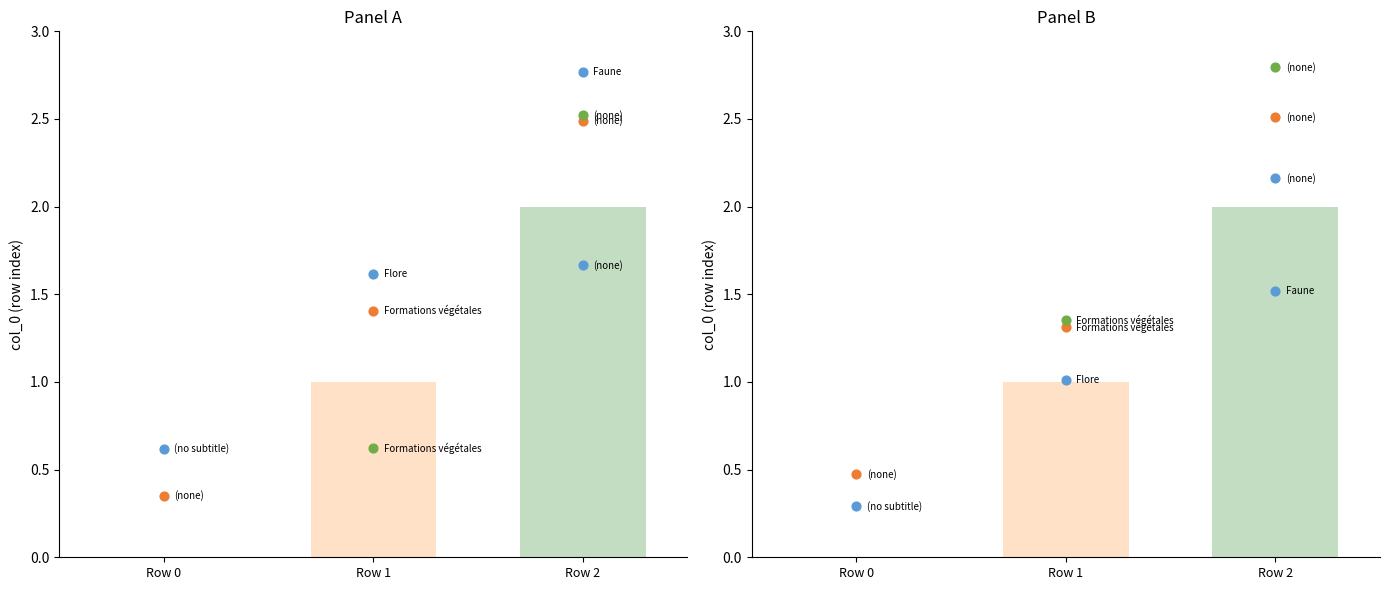

Between Row 0 and Row 2, which is larger?

Row 2